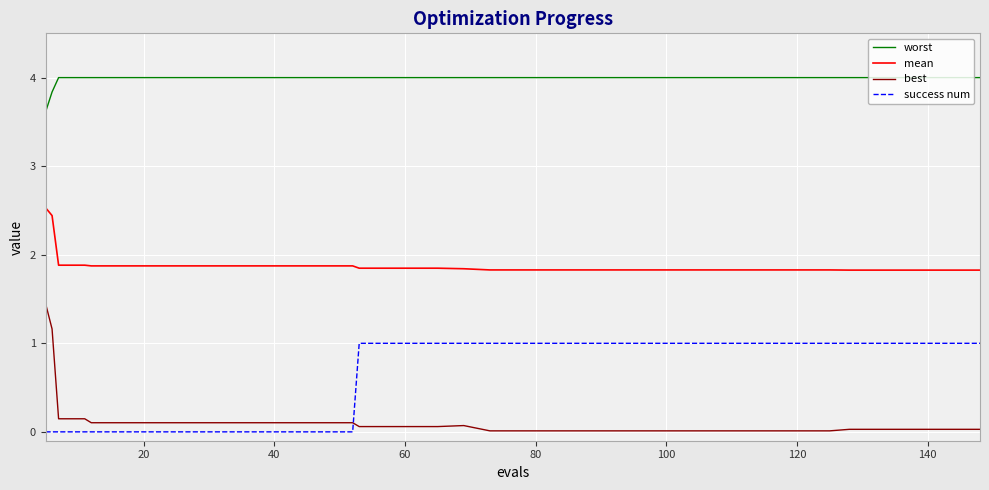

What is the maximum value for success num?

1.0